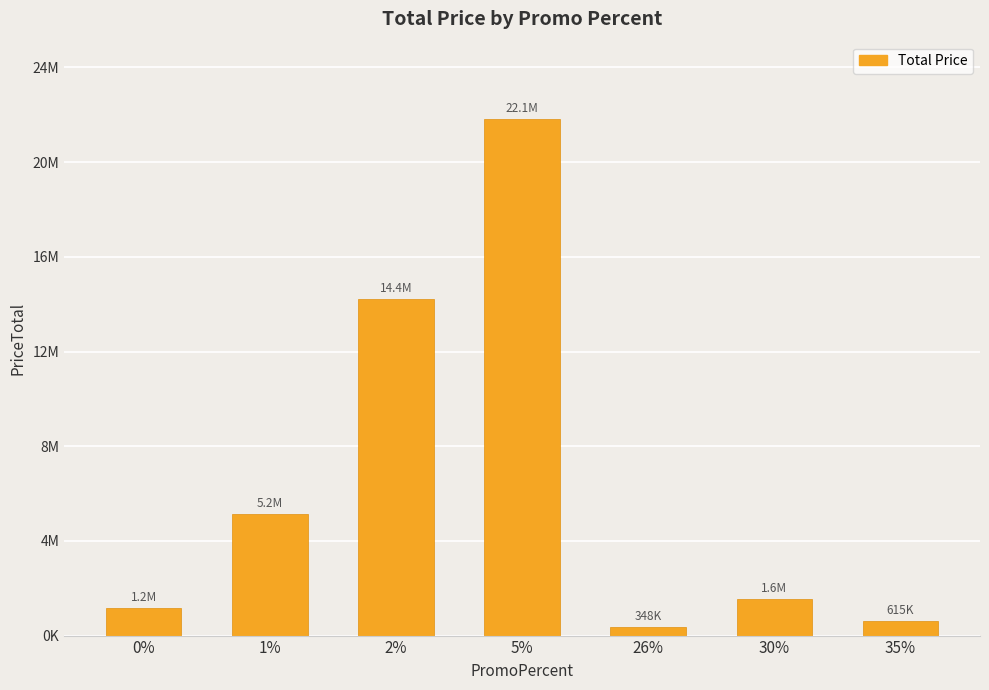

What is the change in value from 0% to 30%?

+394800